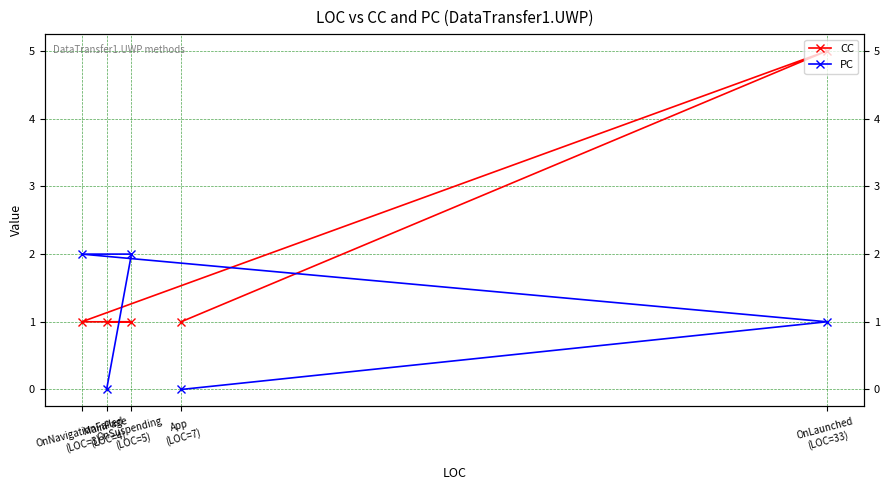

What are all the series names shown in the legend?

CC, PC